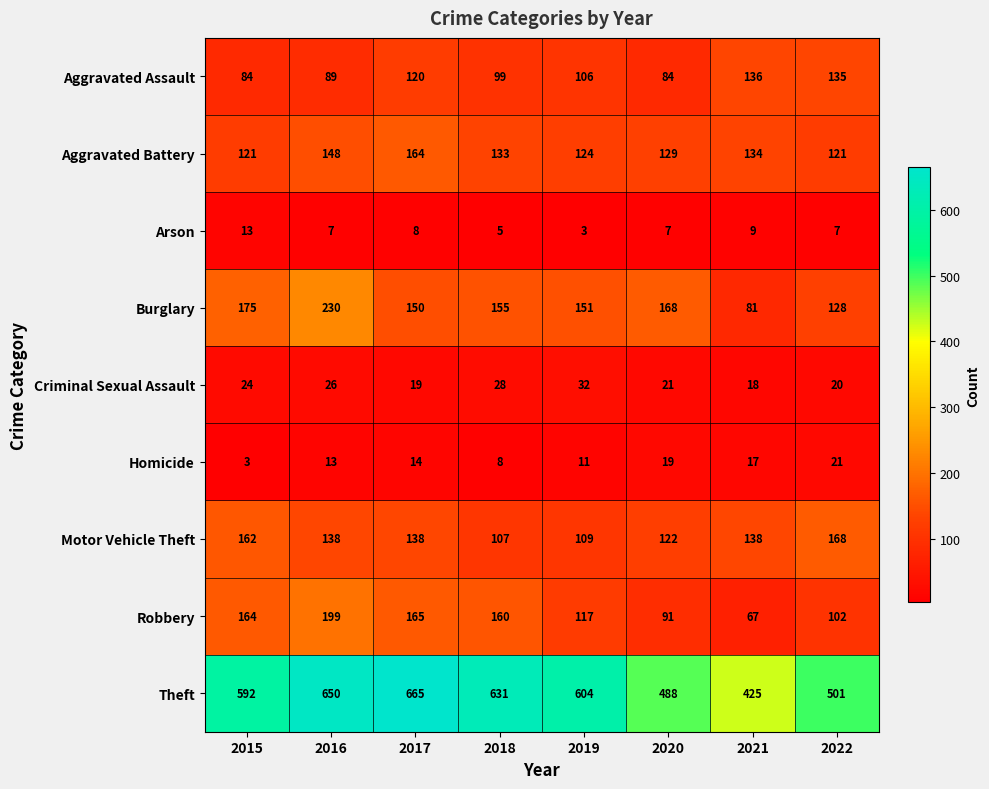

What value does the Aggravated Assault series have at 2015?

84